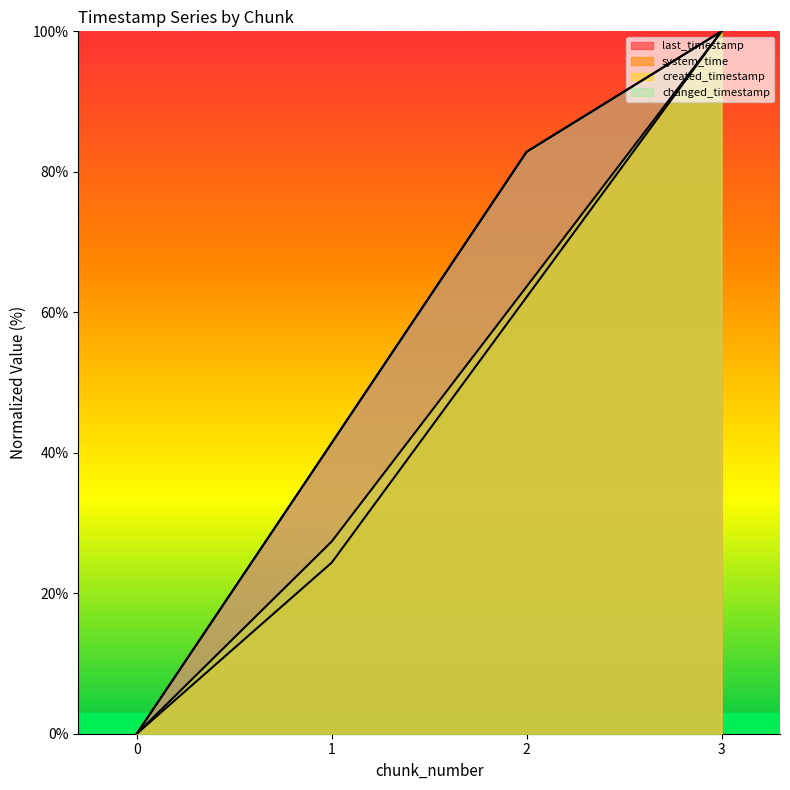

Which has a higher value, 2 or 0?

2